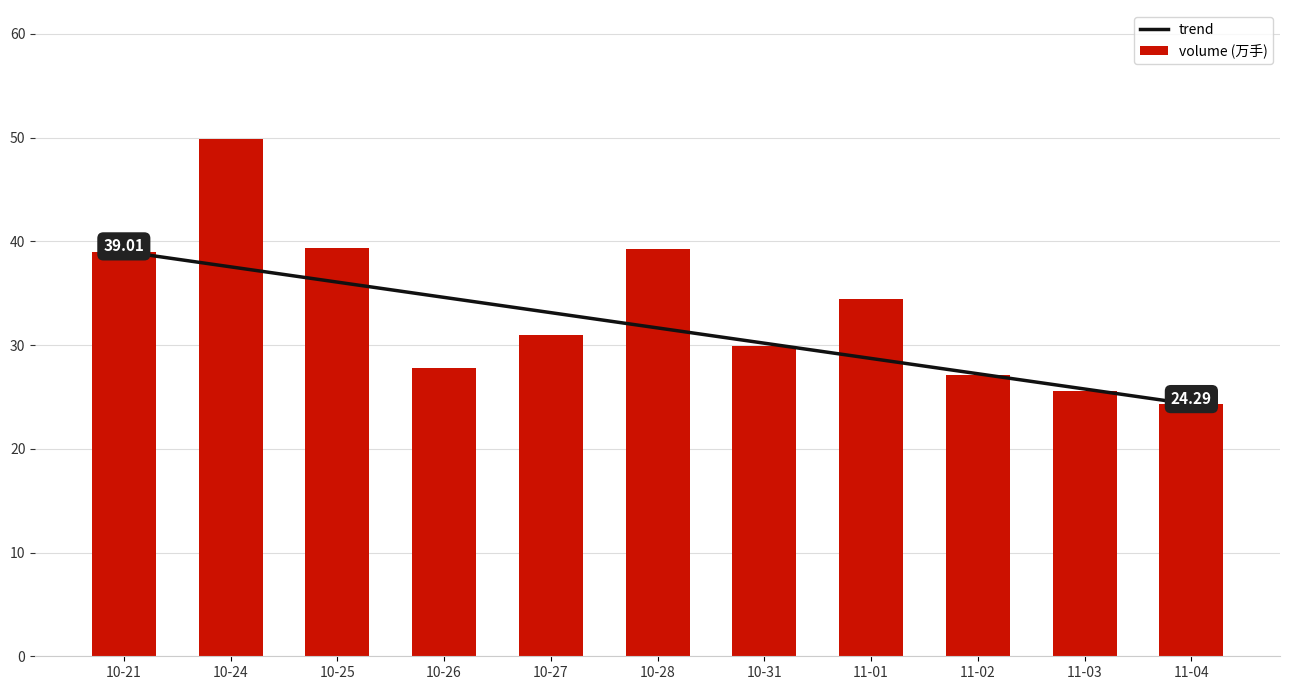

What is the minimum value shown in the chart?

24.3